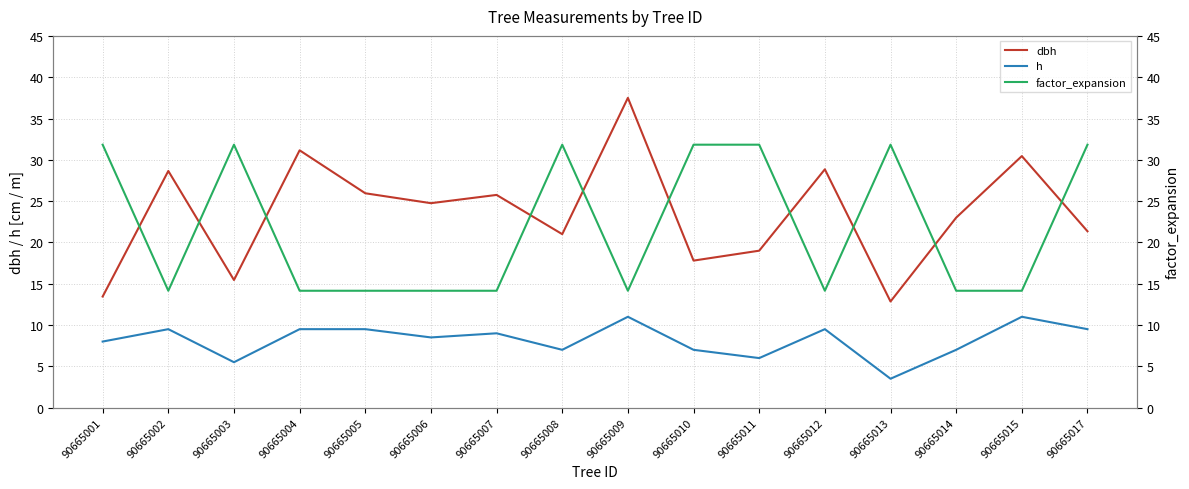

Reading left to right, extract all data points from this chart.

dbh: 90665001=13.4	90665002=28.6	90665003=15.4	90665004=31.1	90665005=25.9	90665006=24.8	90665007=25.8	90665008=21.0	90665009=37.5	90665010=17.8	90665011=19.0	90665012=28.9	90665013=12.8	90665014=23.0	90665015=30.4	90665017=21.4
h: 90665001=8.0	90665002=9.5	90665003=5.5	90665004=9.5	90665005=9.5	90665006=8.5	90665007=9.0	90665008=7.0	90665009=11.0	90665010=7.0	90665011=6.0	90665012=9.5	90665013=3.5	90665014=7.0	90665015=11.0	90665017=9.5
factor_expansion: 90665001=31.8	90665002=14.2	90665003=31.8	90665004=14.2	90665005=14.2	90665006=14.2	90665007=14.2	90665008=31.8	90665009=14.2	90665010=31.8	90665011=31.8	90665012=14.2	90665013=31.8	90665014=14.2	90665015=14.2	90665017=31.8